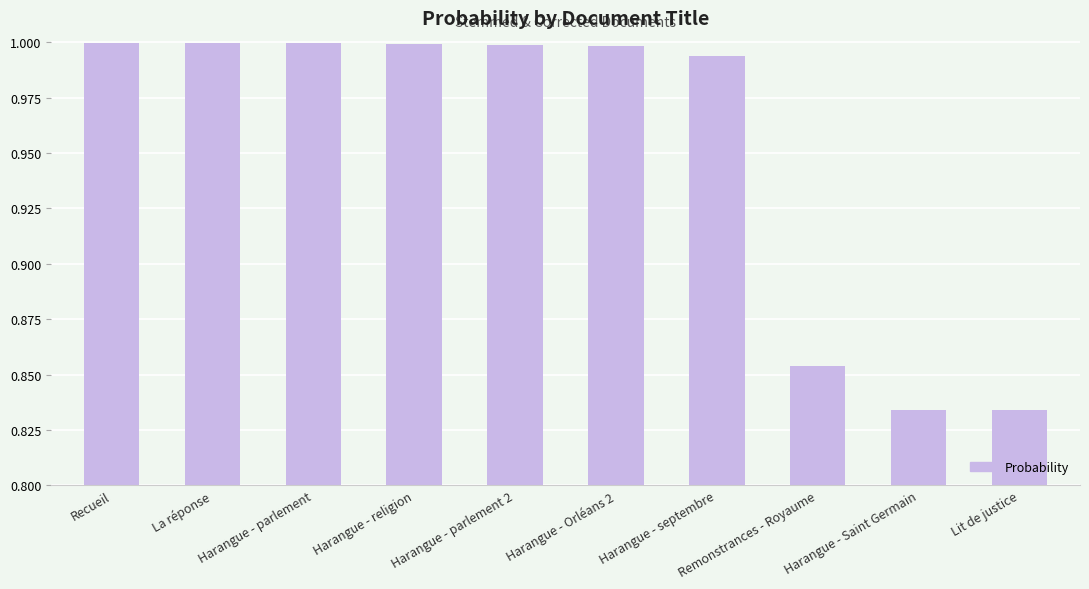

What is the sum of the values at Remonstrances - Royaume and Harangue - Saint Germain?

1.7